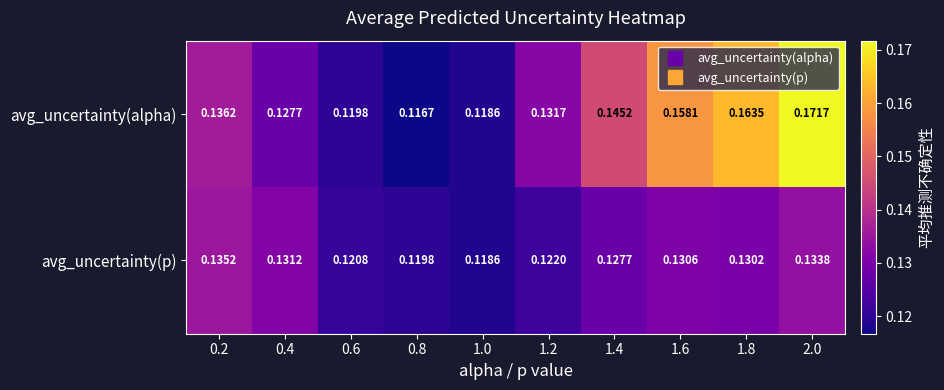

Which series has the widest spread of values?

avg_uncertainty(alpha)